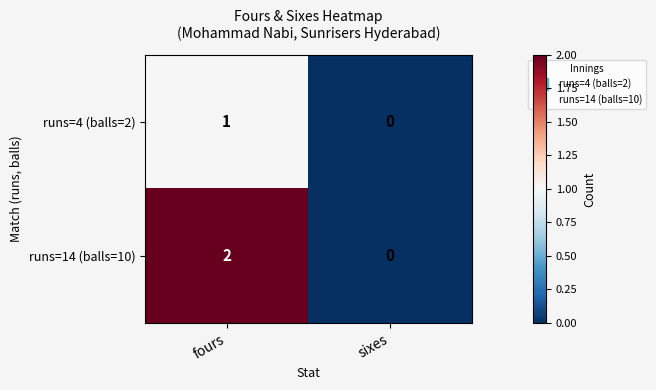

Which series changed the most between fours and sixes?

runs=14 (balls=10)